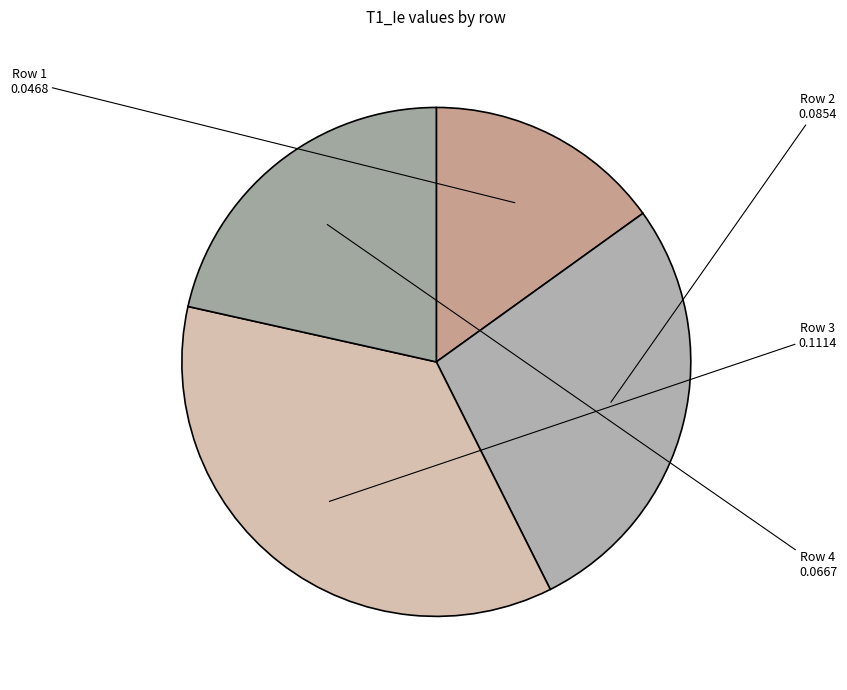

Combined, do Row 4 and Row 2 account for over 50%?

No